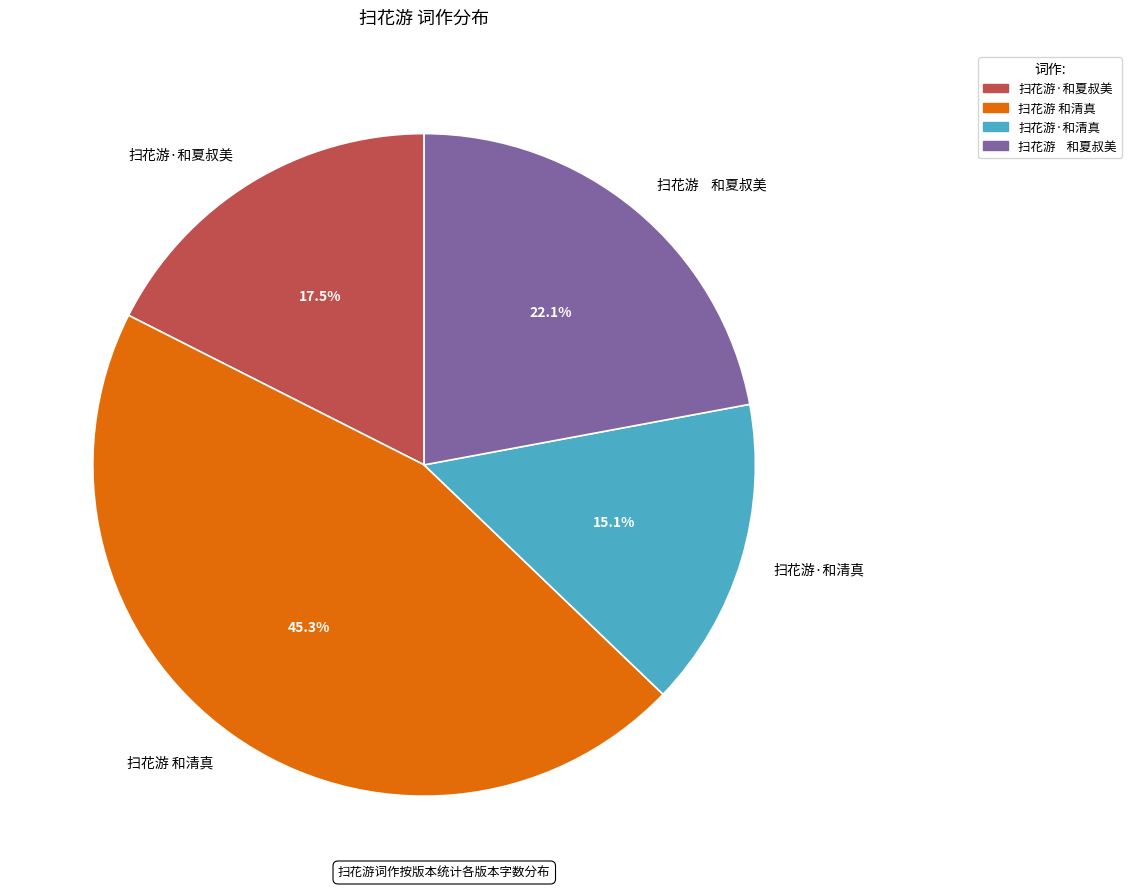

Between 扫花游·和夏叔美 and 扫花游 和清真, which is larger?

扫花游 和清真